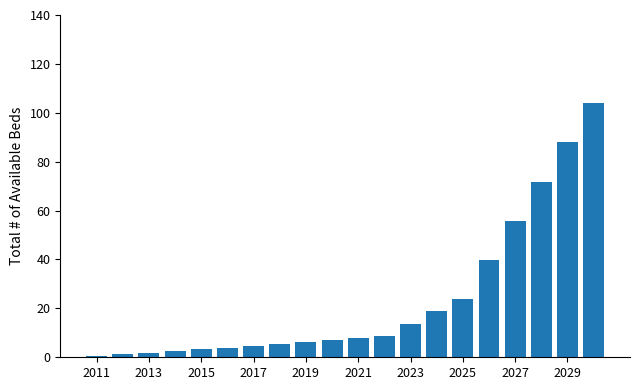

What is the value of the 8th bar from the left?

5.4